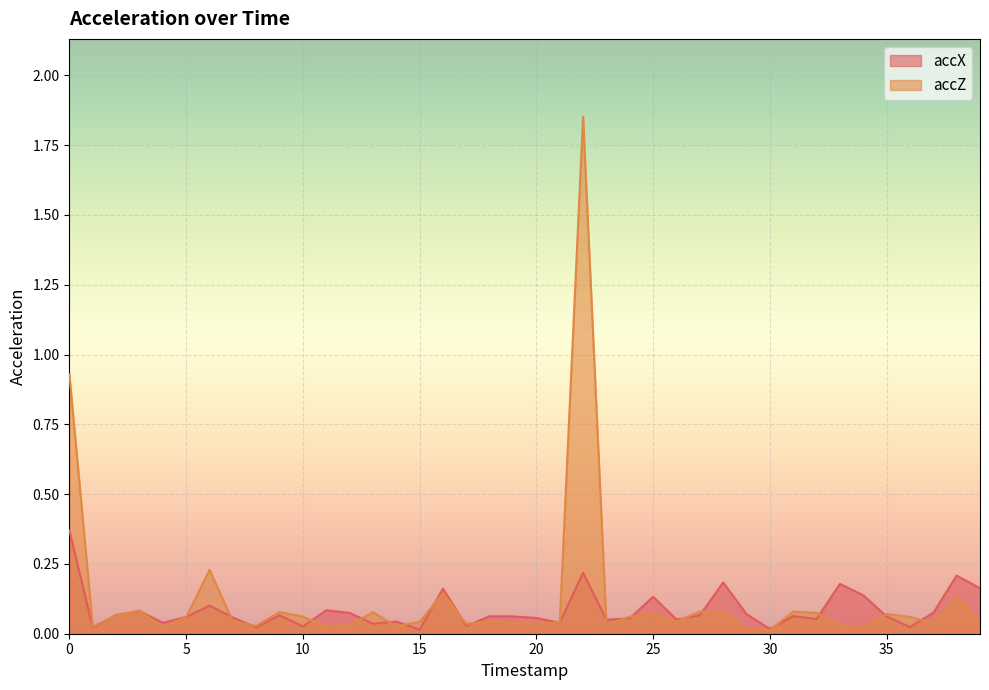

True or false: accZ has more than 2 points higher than both neighbors.

True